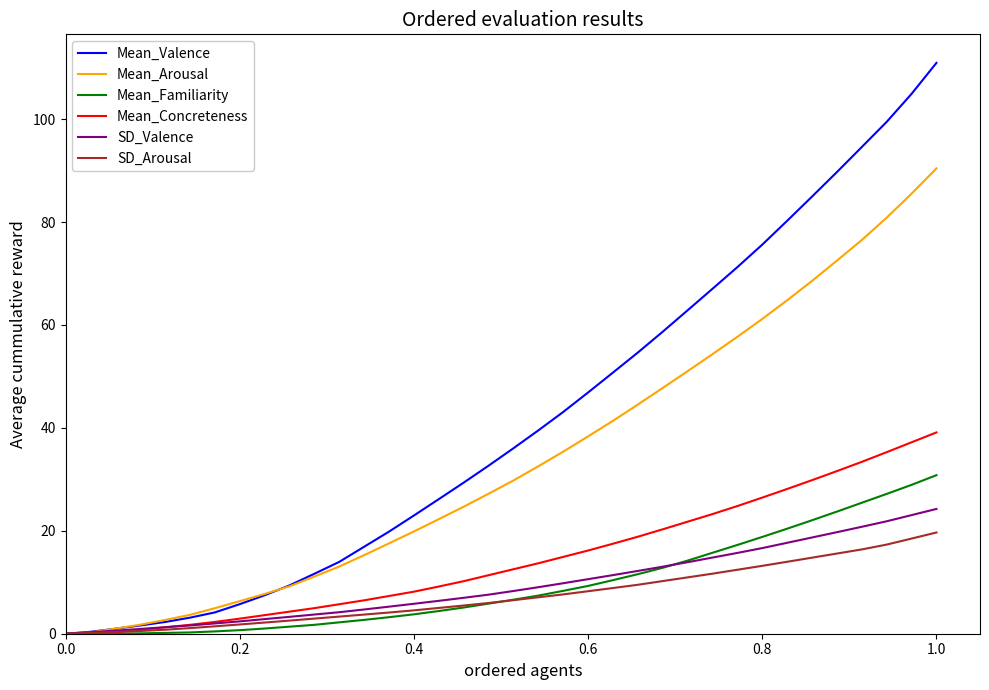

What is the greatest value displayed?

110.9